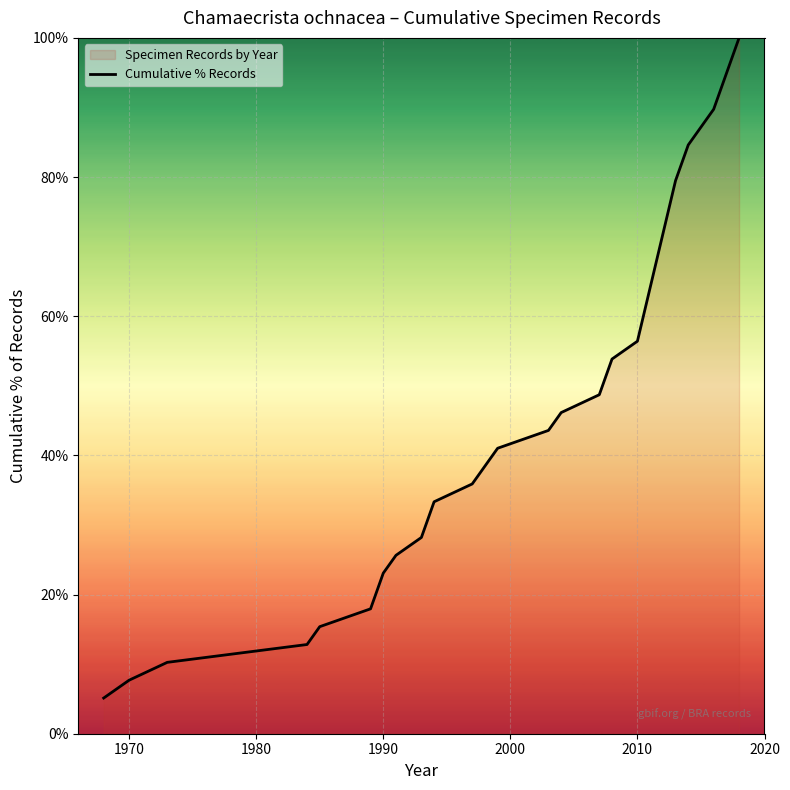

What is the difference between the maximum and minimum values?

94.9